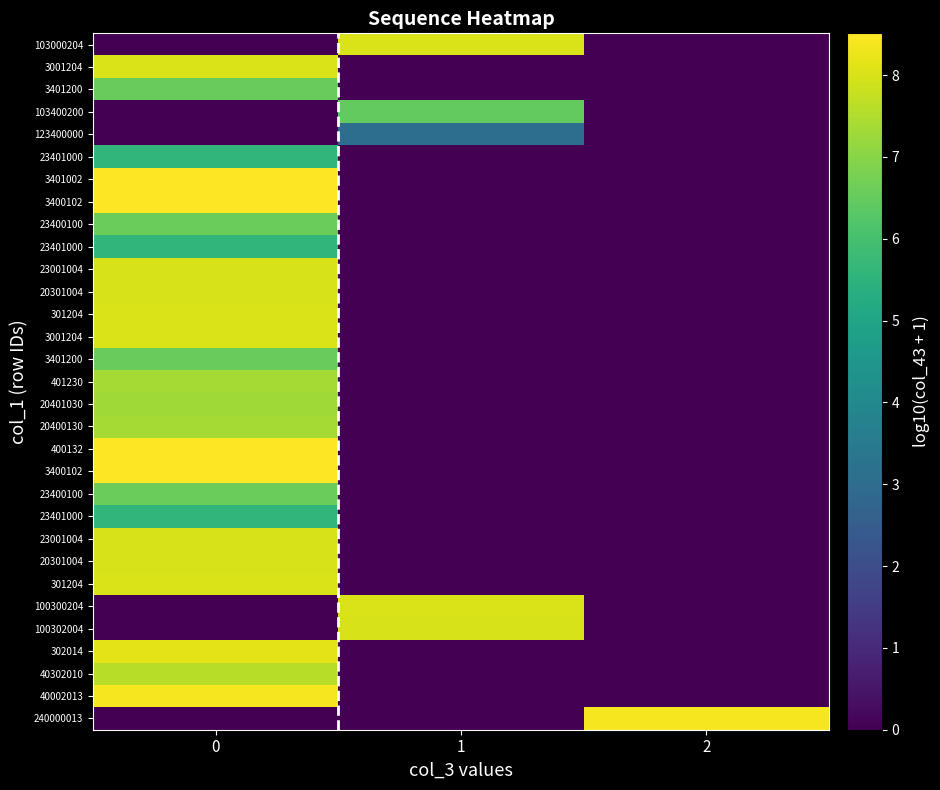

Reading left to right, transcribe all the data shown in this chart.

row_0: 0=0.0	1=8.0	2=0.0
row_1: 0=8.0	1=0.0	2=0.0
row_2: 0=6.5	1=0.0	2=0.0
row_3: 0=0.0	1=6.5	2=0.0
row_4: 0=0.0	1=3.1	2=0.0
row_5: 0=5.6	1=0.0	2=0.0
row_6: 0=8.5	1=0.0	2=0.0
row_7: 0=8.5	1=0.0	2=0.0
row_8: 0=6.6	1=0.0	2=0.0
row_9: 0=5.6	1=0.0	2=0.0
row_10: 0=8.0	1=0.0	2=0.0
row_11: 0=8.0	1=0.0	2=0.0
row_12: 0=8.0	1=0.0	2=0.0
row_13: 0=8.0	1=0.0	2=0.0
row_14: 0=6.5	1=0.0	2=0.0
row_15: 0=7.4	1=0.0	2=0.0
row_16: 0=7.3	1=0.0	2=0.0
row_17: 0=7.4	1=0.0	2=0.0
row_18: 0=8.5	1=0.0	2=0.0
row_19: 0=8.5	1=0.0	2=0.0
row_20: 0=6.6	1=0.0	2=0.0
row_21: 0=5.6	1=0.0	2=0.0
row_22: 0=8.0	1=0.0	2=0.0
row_23: 0=8.0	1=0.0	2=0.0
row_24: 0=8.0	1=0.0	2=0.0
row_25: 0=0.0	1=8.0	2=0.0
row_26: 0=0.0	1=8.0	2=0.0
row_27: 0=8.1	1=0.0	2=0.0
row_28: 0=7.6	1=0.0	2=0.0
row_29: 0=8.4	1=0.0	2=0.0
row_30: 0=0.0	1=0.0	2=8.4